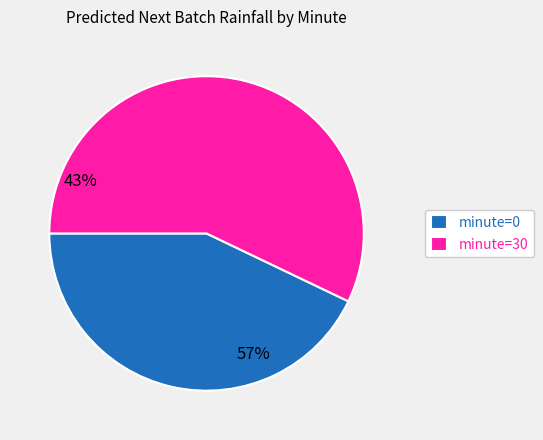

How many slices are in this pie chart?

2